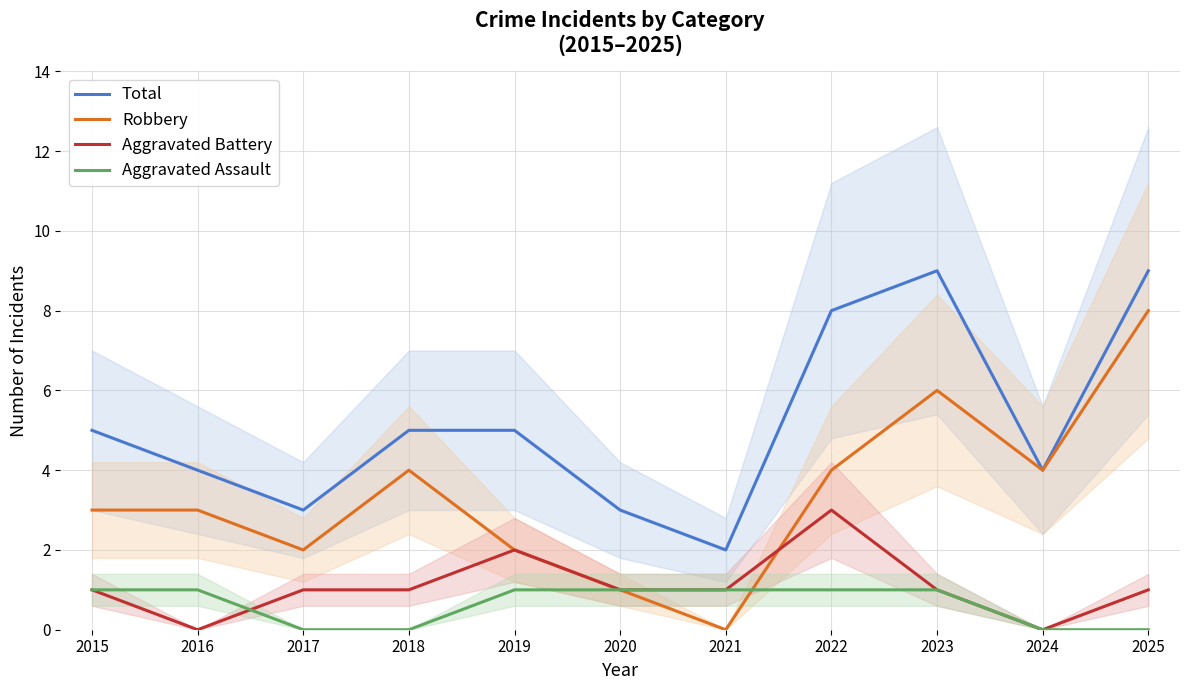

At 2015, list the series in order from smallest to largest.

Aggravated Battery, Aggravated Assault, Robbery, Total